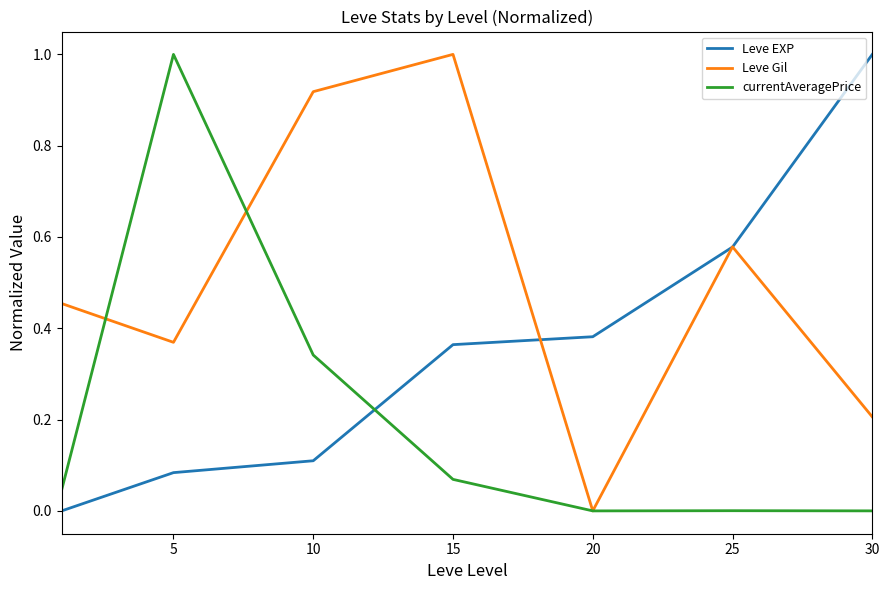

Which series has the largest total across all categories?

Leve Gil